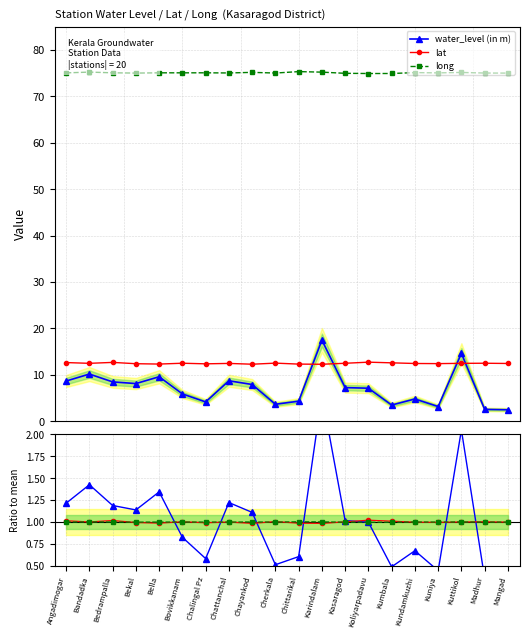

Which label corresponds to the smallest value in the chart?

Mangad